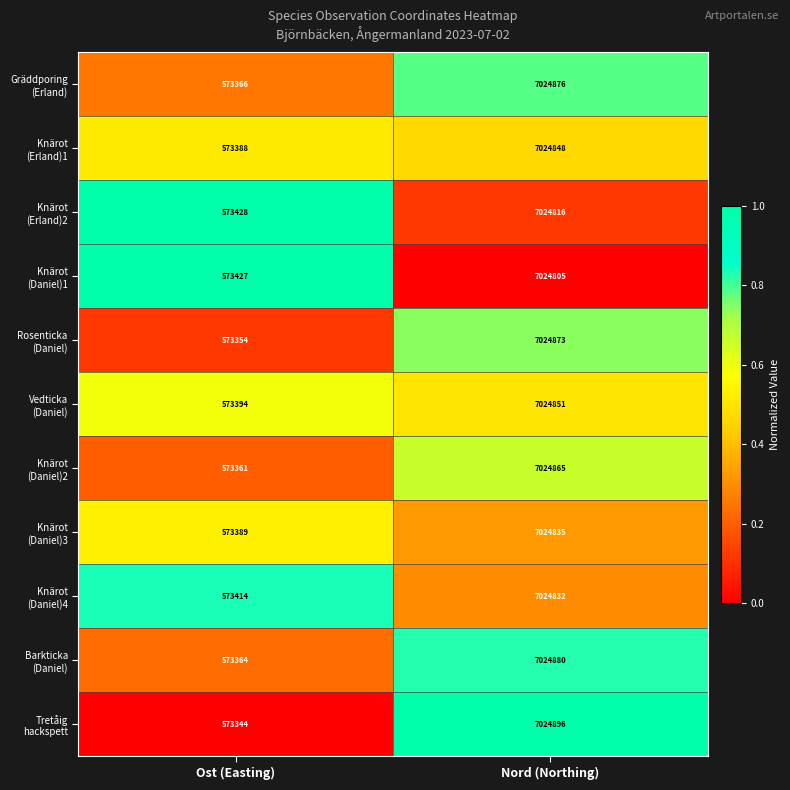

What is the difference between the highest and lowest values at Ost (Easting)?

84